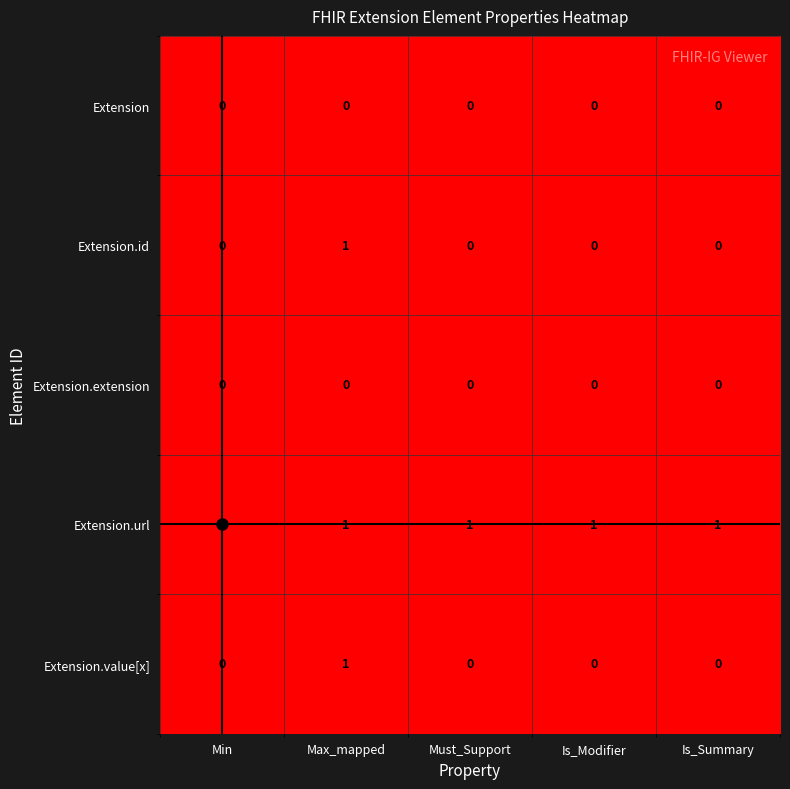

Which category has the highest value in the Extension.id series?

Max_mapped